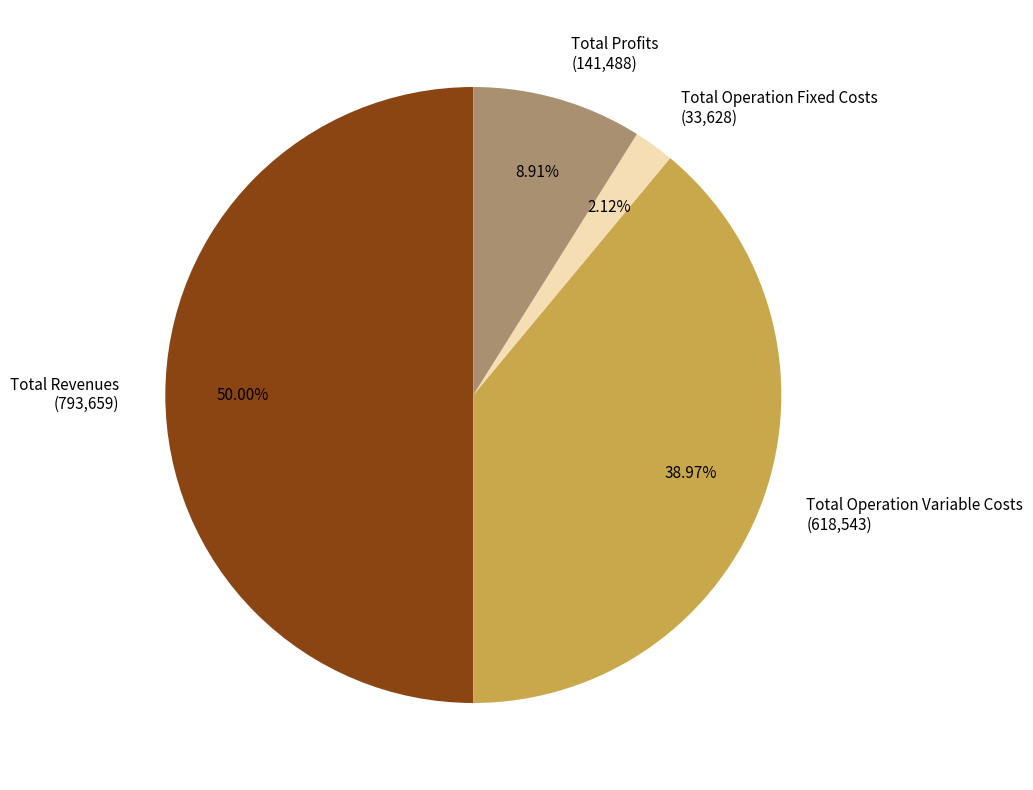

Rank the categories by value from highest to lowest.

Total Revenues, Total Operation Variable Costs, Total Profits, Total Operation Fixed Costs